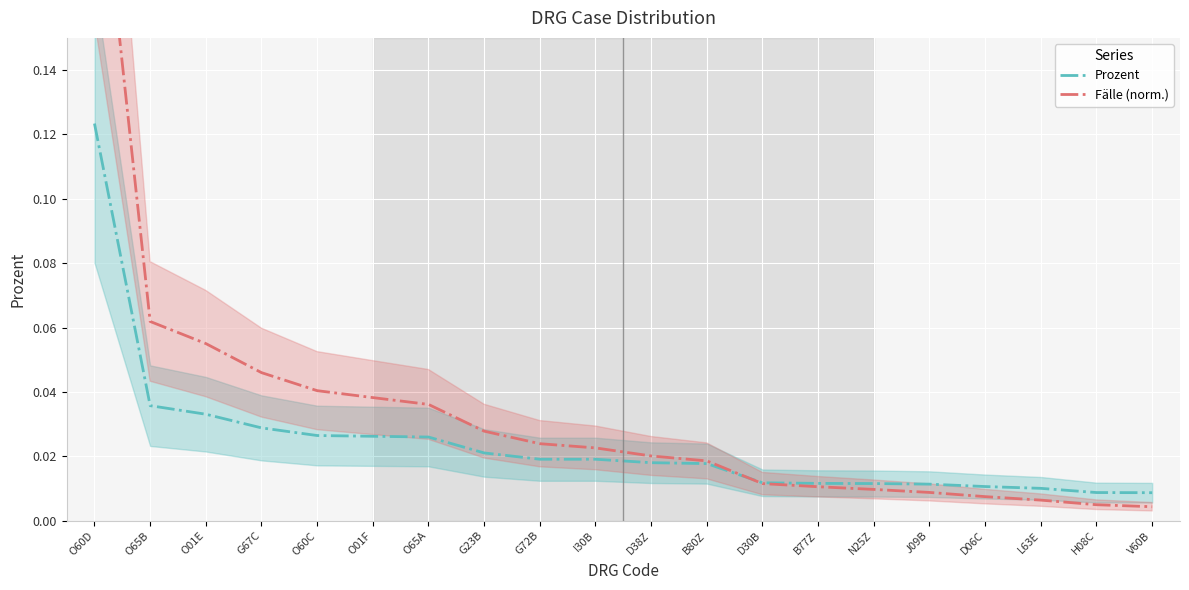

What are all the series names shown in the legend?

Prozent, Fälle (norm.)